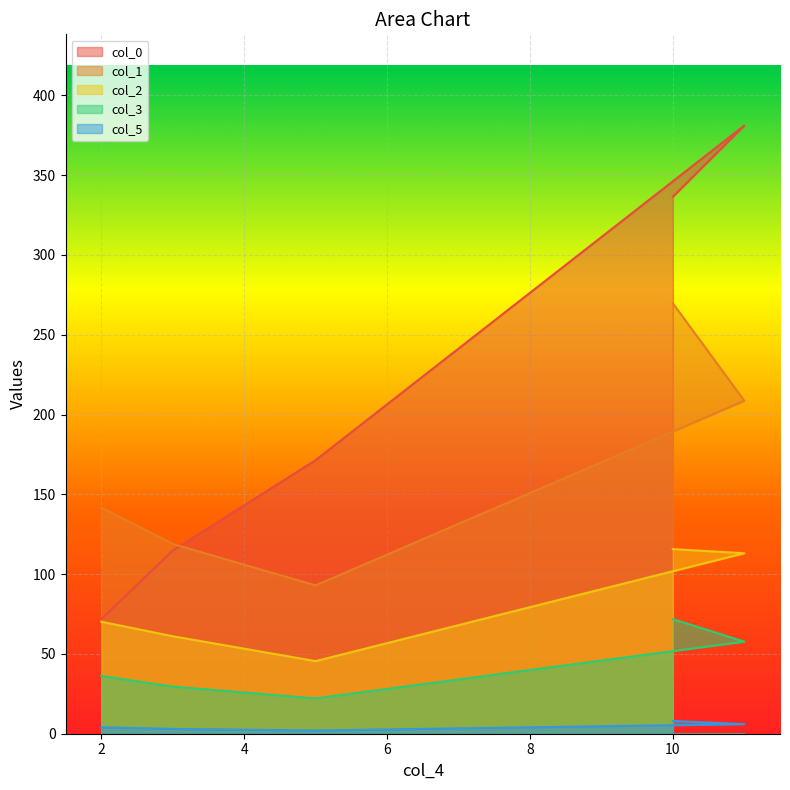

The col_0 series shows 230.6 at 11. True or false?

False